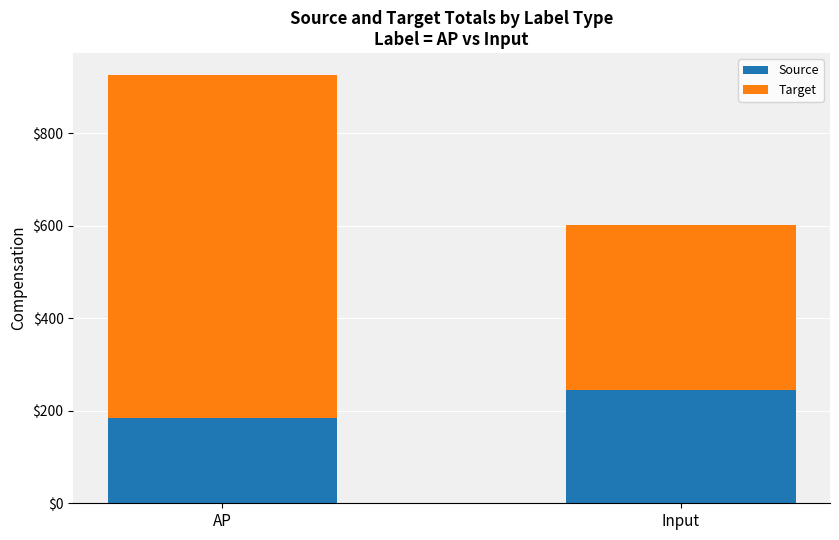

What is the approximate value of Source at Input?

246